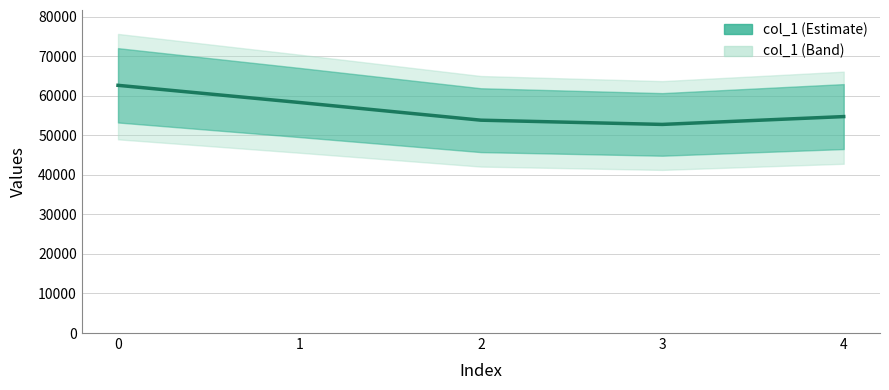

What is the average value?

56461